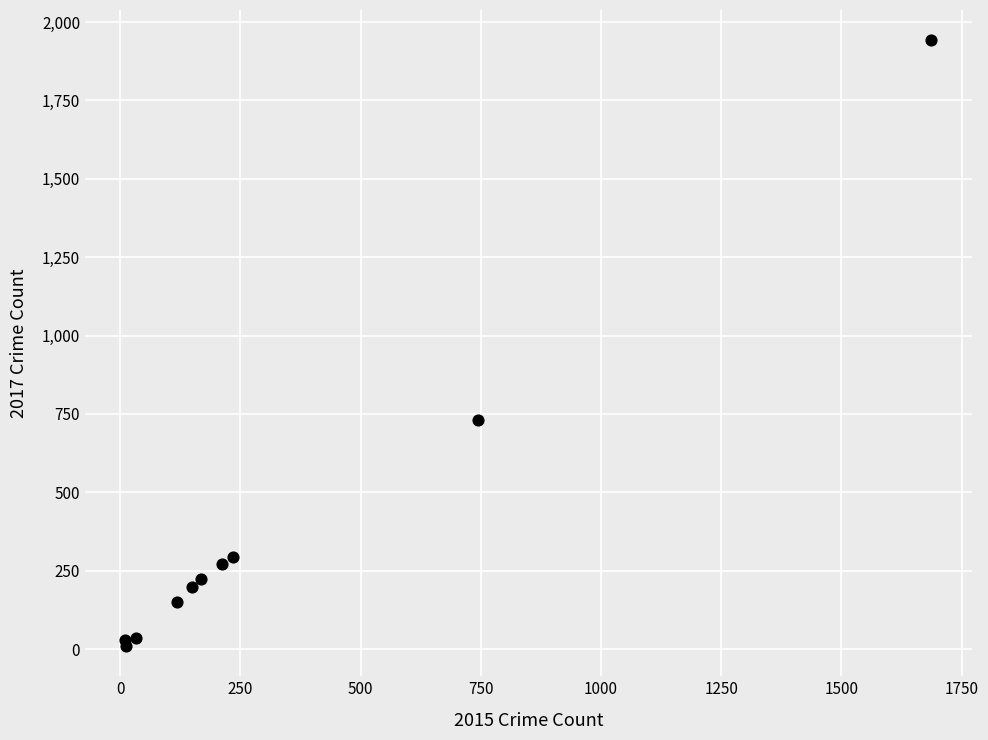

What Y value in the scatter plot is closest to 976?

730